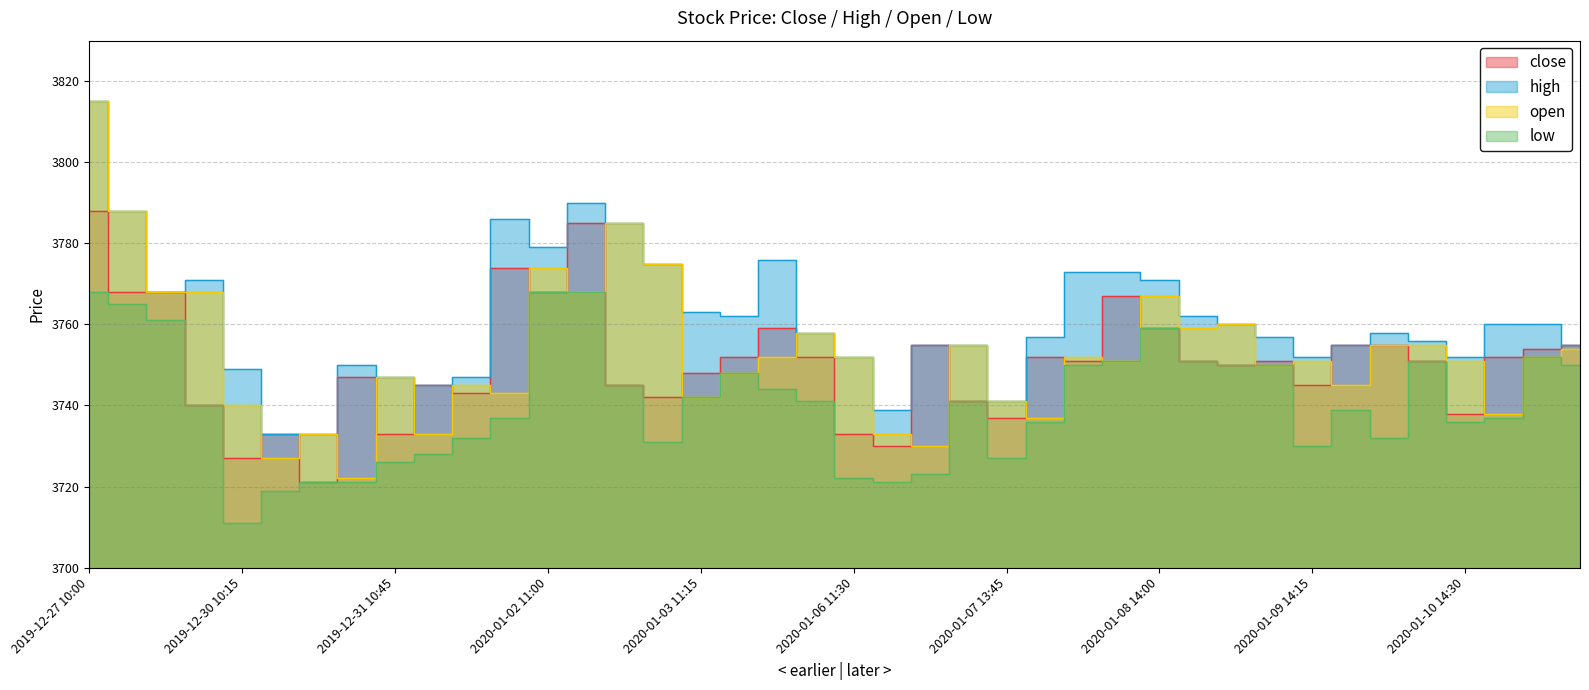

What is the label of the 13th point from the left?

2020-01-02 11:00